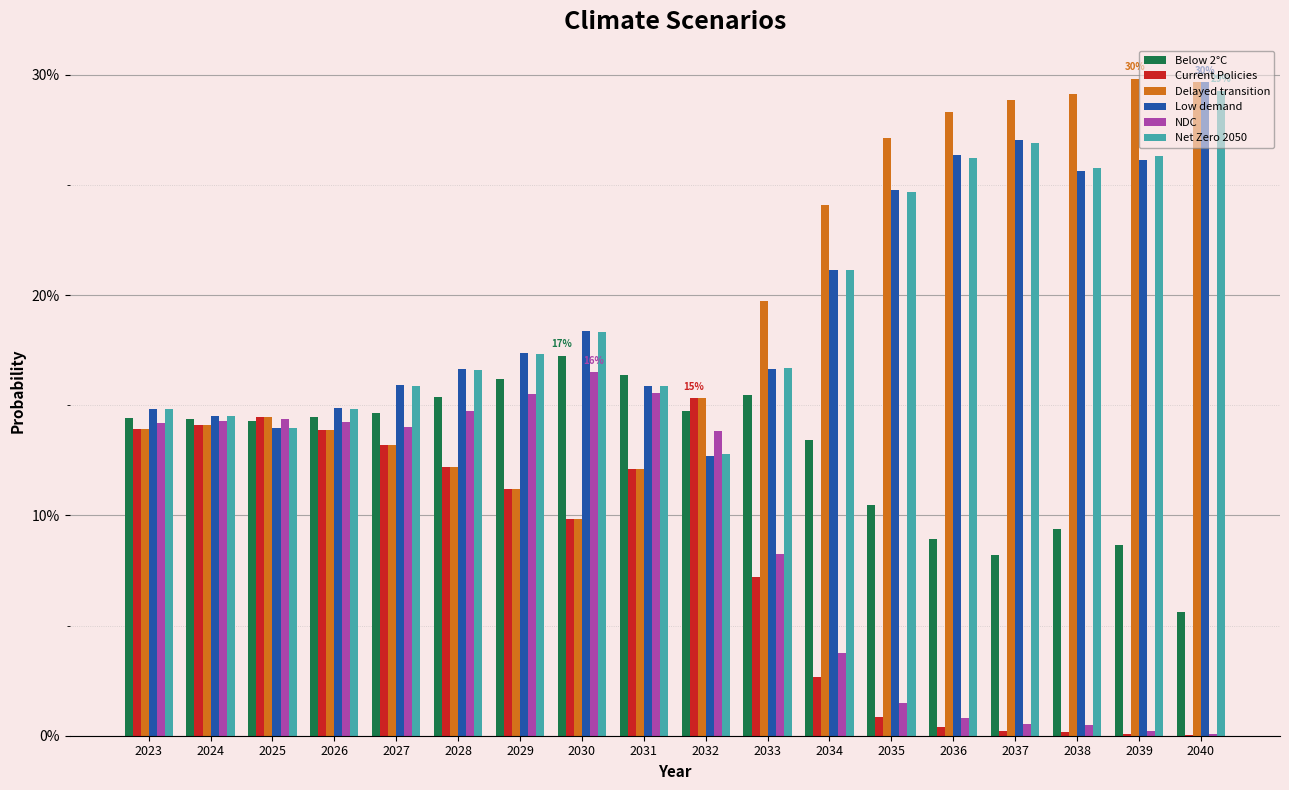

Reading right to left, extract all data points from this chart.

Below 2°C: 2040=0.1	2039=0.1	2038=0.1	2037=0.1	2036=0.1	2035=0.1	2034=0.1	2033=0.2	2032=0.1	2031=0.2	2030=0.2	2029=0.2	2028=0.2	2027=0.1	2026=0.1	2025=0.1	2024=0.1	2023=0.1
Current Policies: 2040=0.0	2039=0.0	2038=0.0	2037=0.0	2036=0.0	2035=0.0	2034=0.0	2033=0.1	2032=0.2	2031=0.1	2030=0.1	2029=0.1	2028=0.1	2027=0.1	2026=0.1	2025=0.1	2024=0.1	2023=0.1
Delayed transition: 2040=0.3	2039=0.3	2038=0.3	2037=0.3	2036=0.3	2035=0.3	2034=0.2	2033=0.2	2032=0.2	2031=0.1	2030=0.1	2029=0.1	2028=0.1	2027=0.1	2026=0.1	2025=0.1	2024=0.1	2023=0.1
Low demand: 2040=0.3	2039=0.3	2038=0.3	2037=0.3	2036=0.3	2035=0.2	2034=0.2	2033=0.2	2032=0.1	2031=0.2	2030=0.2	2029=0.2	2028=0.2	2027=0.2	2026=0.1	2025=0.1	2024=0.1	2023=0.1
NDC: 2040=0.0	2039=0.0	2038=0.0	2037=0.0	2036=0.0	2035=0.0	2034=0.0	2033=0.1	2032=0.1	2031=0.2	2030=0.2	2029=0.2	2028=0.1	2027=0.1	2026=0.1	2025=0.1	2024=0.1	2023=0.1
Net Zero 2050: 2040=0.3	2039=0.3	2038=0.3	2037=0.3	2036=0.3	2035=0.2	2034=0.2	2033=0.2	2032=0.1	2031=0.2	2030=0.2	2029=0.2	2028=0.2	2027=0.2	2026=0.1	2025=0.1	2024=0.1	2023=0.1